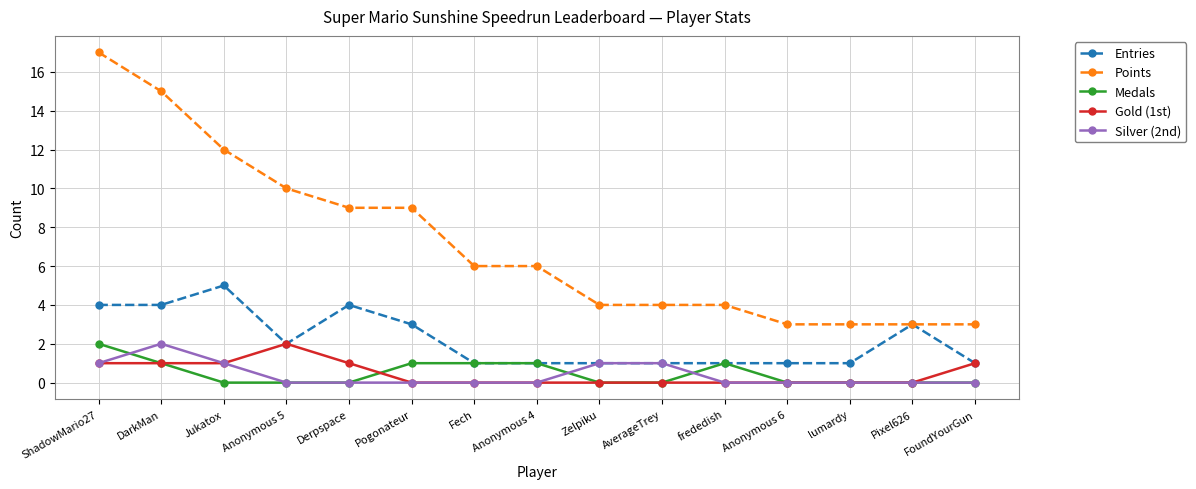

What are all the series names shown in the legend?

Entries, Points, Medals, Gold (1st), Silver (2nd)